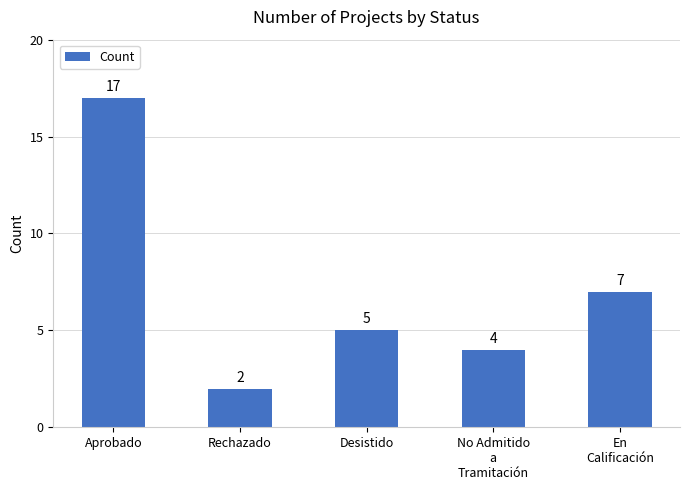

What is the change in value from Rechazado to No Admitido
a
Tramitación?

+2